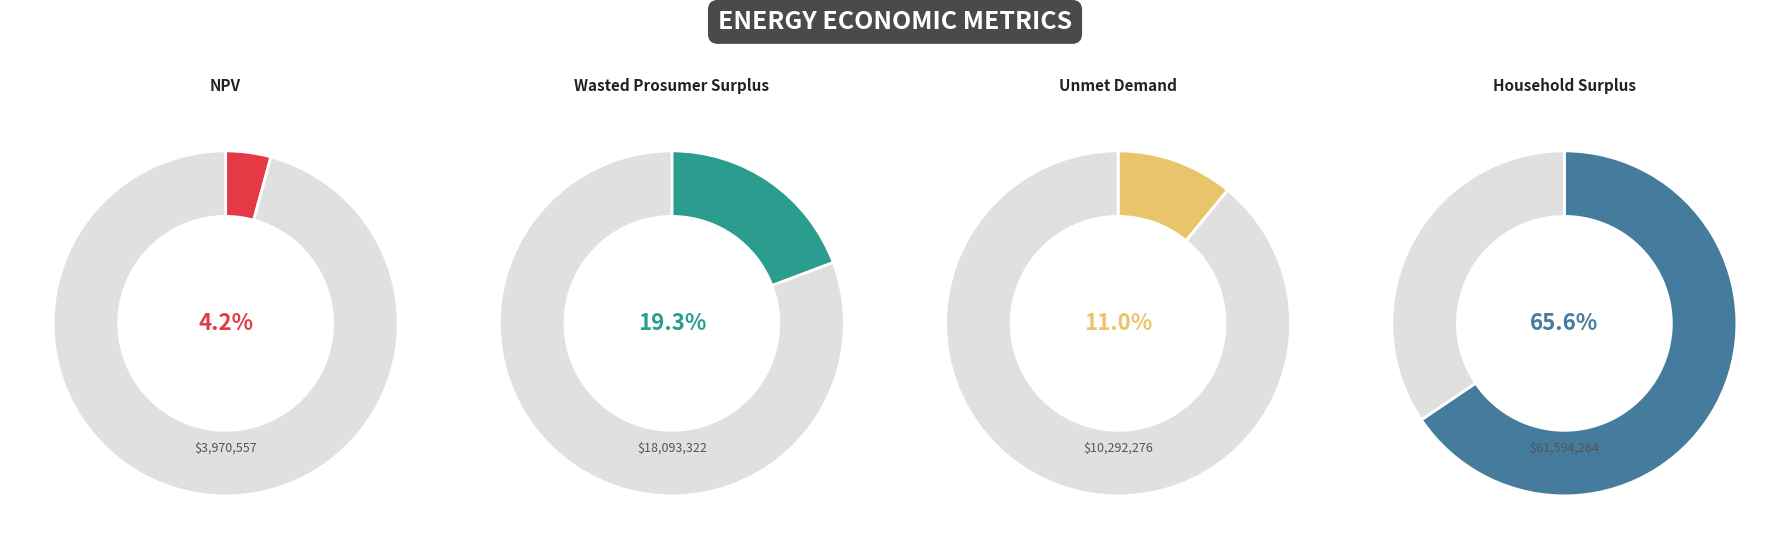

Is there a majority slice in this chart?

Yes